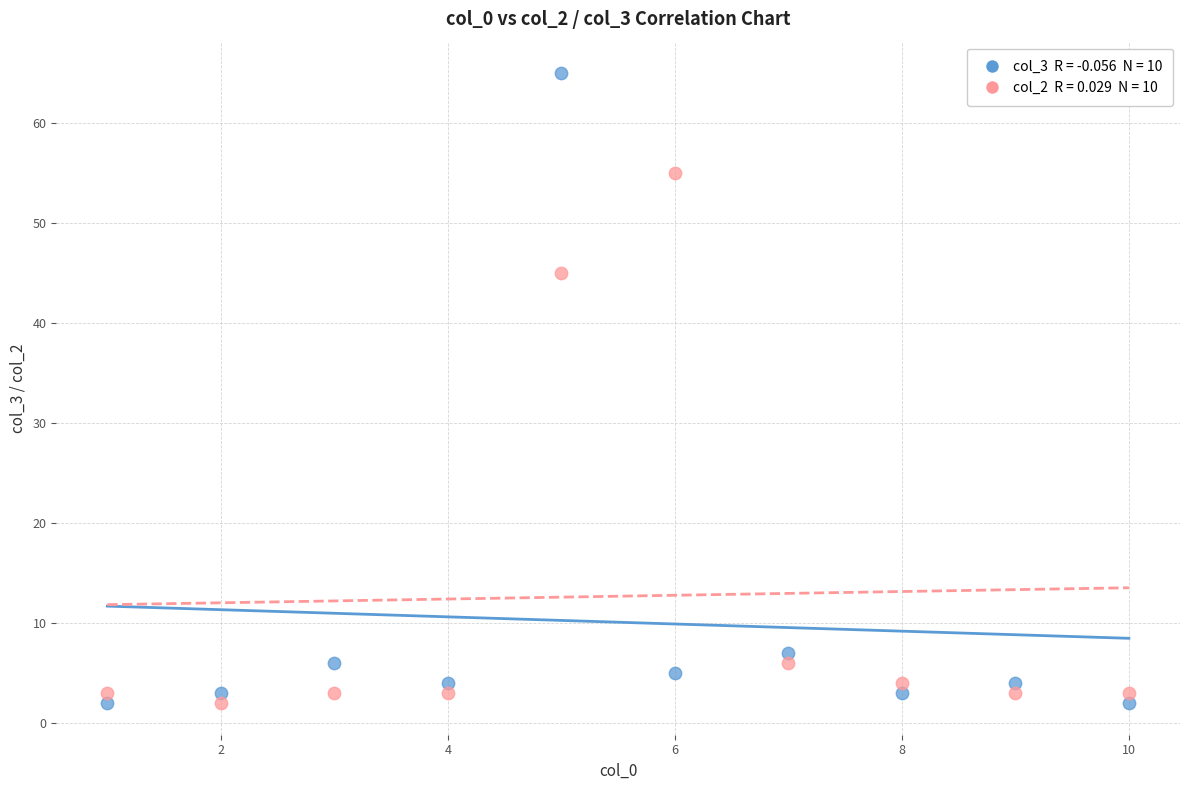

Across all series, what Y value is closest to 33?

45